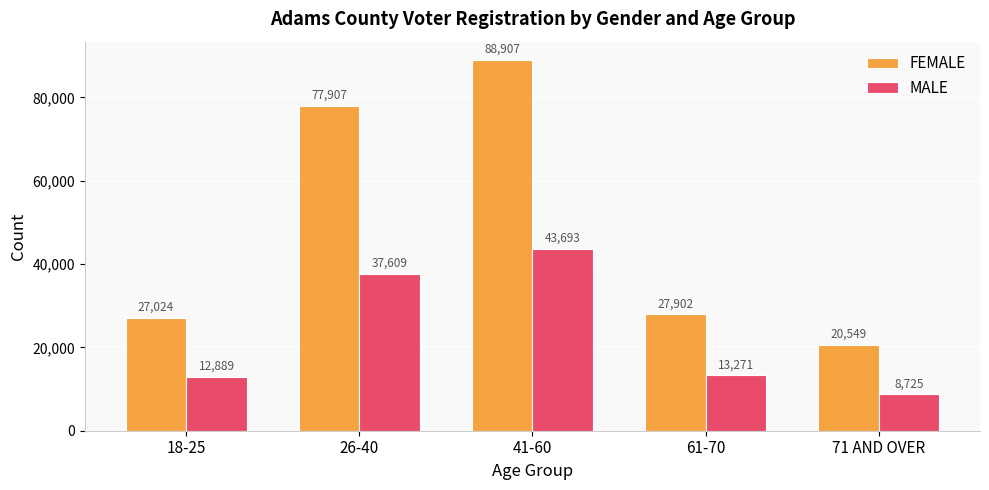

The MALE series shows 3228 at 71 AND OVER. True or false?

False